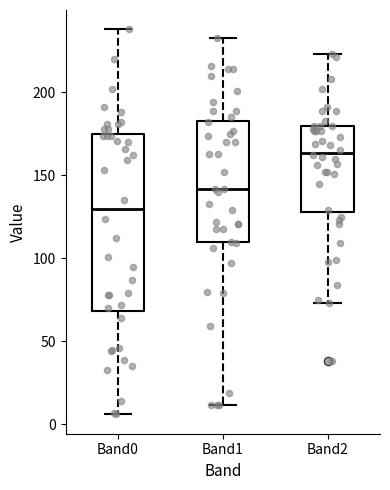

Reading left to right, transcribe this box plot: for each box, give where its median line is, the range the box spans, and where its two whiskers end, as read against the y-axis. The values are not printed on the chart, so give them approximately, as read against the axis.

Band0: median 130, box 70 to 175, whiskers 5 to 240
Band1: median 140, box 110 to 185, whiskers 10 to 235
Band2: median 165, box 130 to 180, whiskers 75 to 225